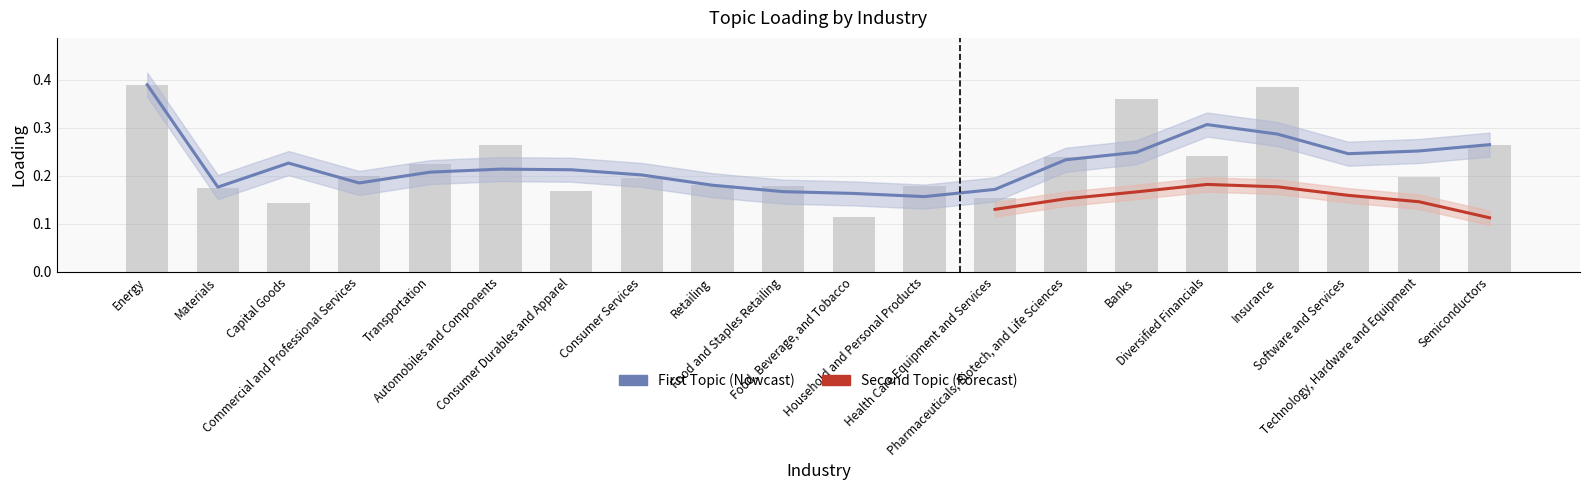

Reading left to right, extract all data points from this chart.

Energy=0.4	Materials=0.2	Capital Goods=0.1	Commercial and Professional Services=0.2	Transportation=0.2	Automobiles and Components=0.3	Consumer Durables and Apparel=0.2	Consumer Services=0.2	Retailing=0.2	Food and Staples Retailing=0.2	Food, Beverage, and Tobacco=0.1	Household and Personal Products=0.2	Health Care Equipment and Services=0.2	Pharmaceuticals, Biotech, and Life Sciences=0.2	Banks=0.4	Diversified Financials=0.2	Insurance=0.4	Software and Services=0.2	Technology, Hardware and Equipment=0.2	Semiconductors=0.3